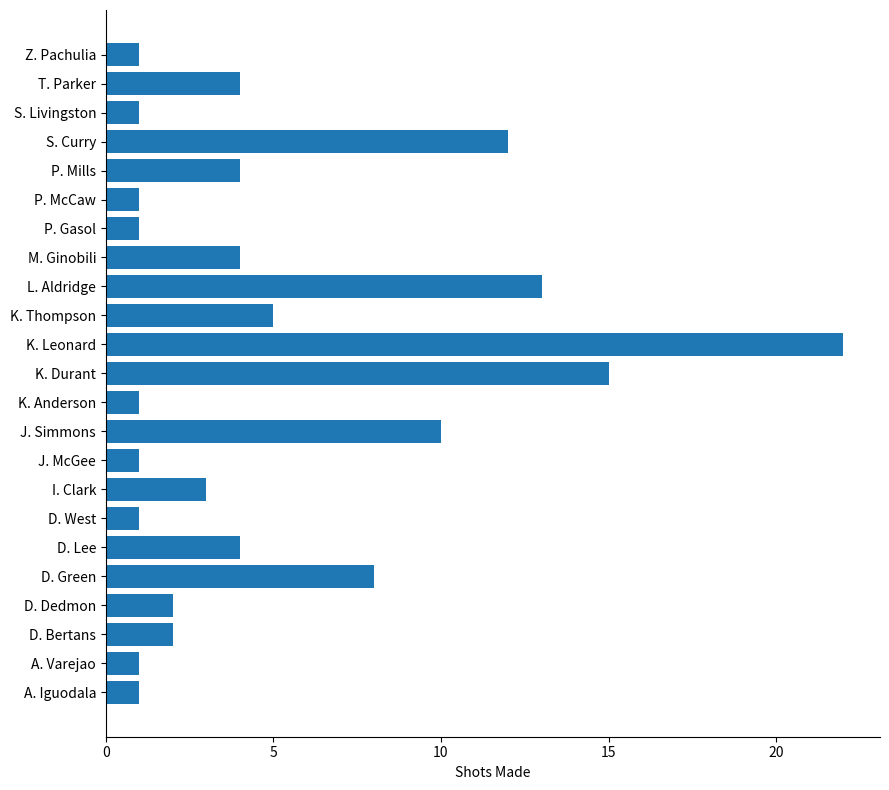

What is the difference between the maximum and second lowest values?

21